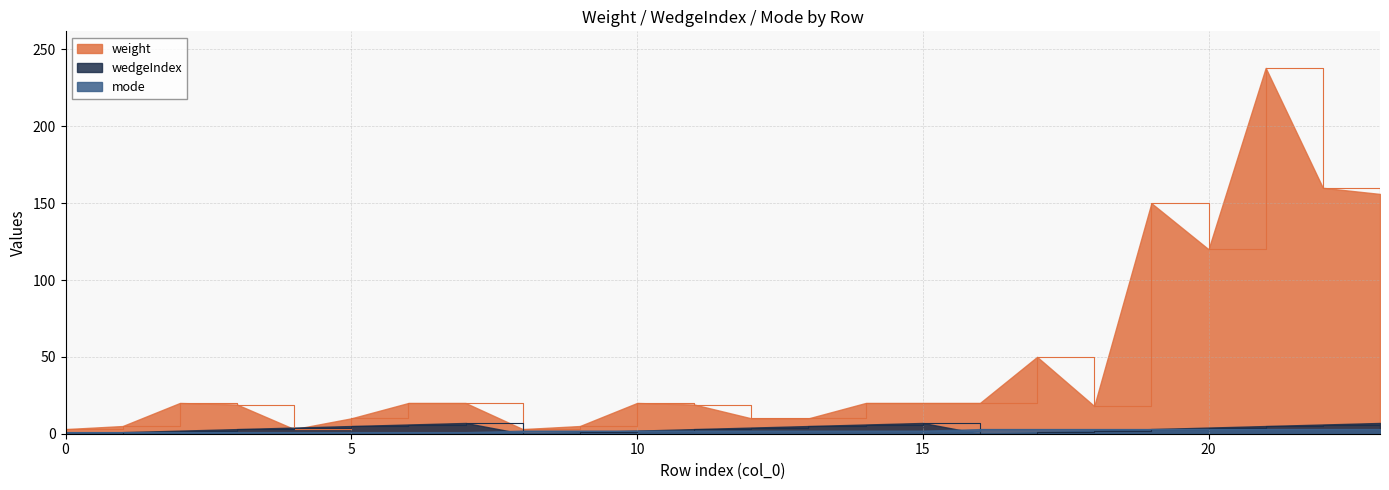

How many lines are shown in the chart?

3